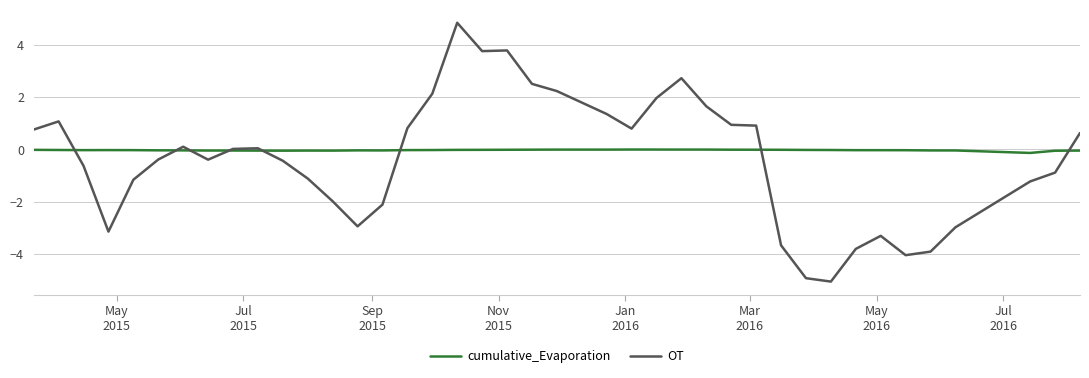

Rank the series by their maximum value, from highest to lowest.

OT, cumulative_Evaporation